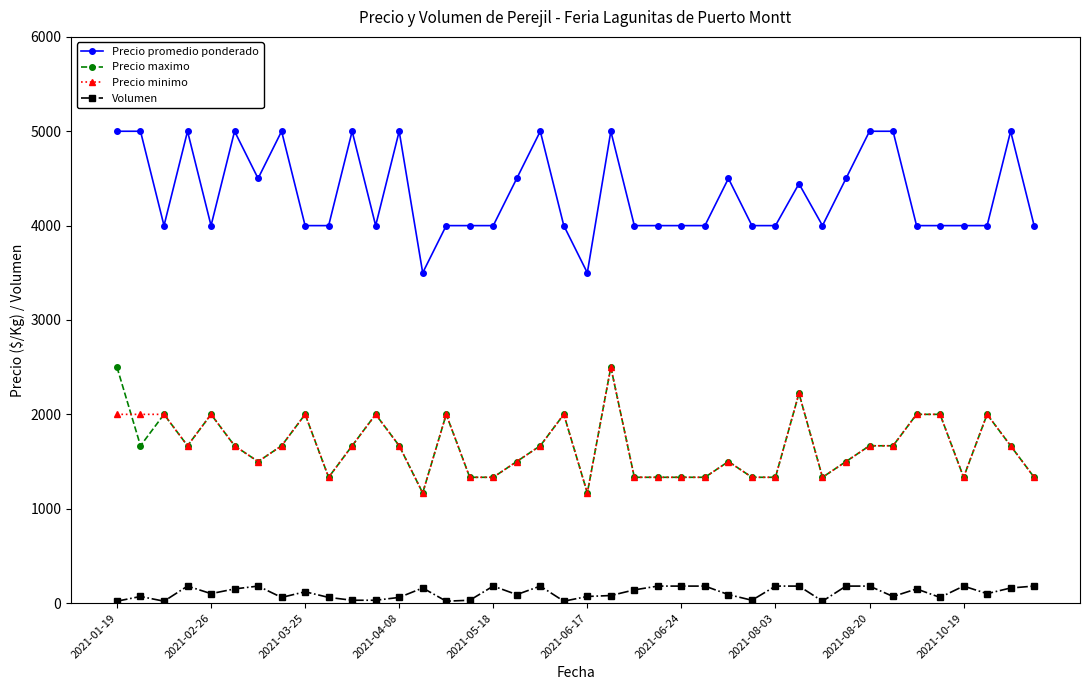

What is the value of the Precio promedio ponderado point at the 21st from the left?

3500